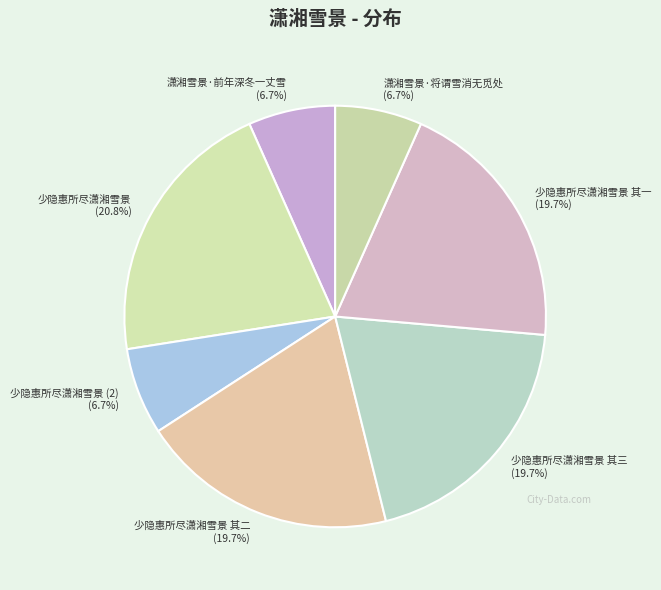

How many slices are in this pie chart?

7